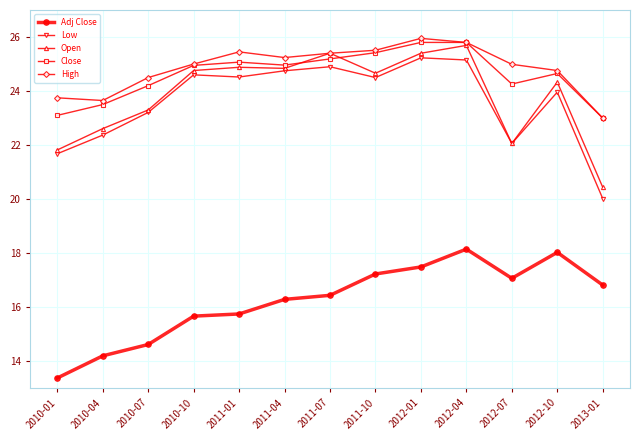

At which label does Open reach its minimum?

2013-01